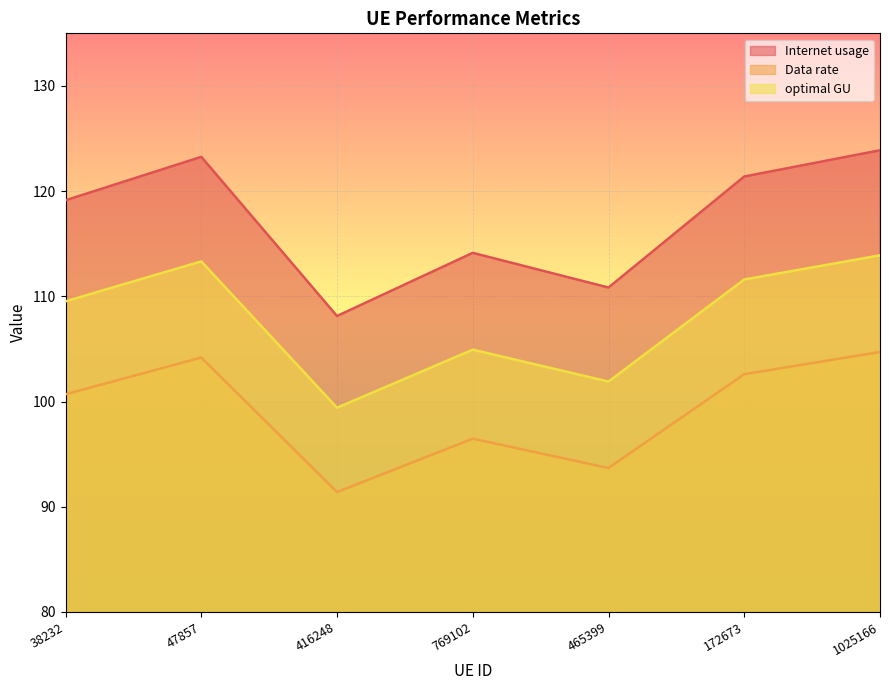

Between 172673 and 1025166, which series saw the biggest shift?

Internet usage